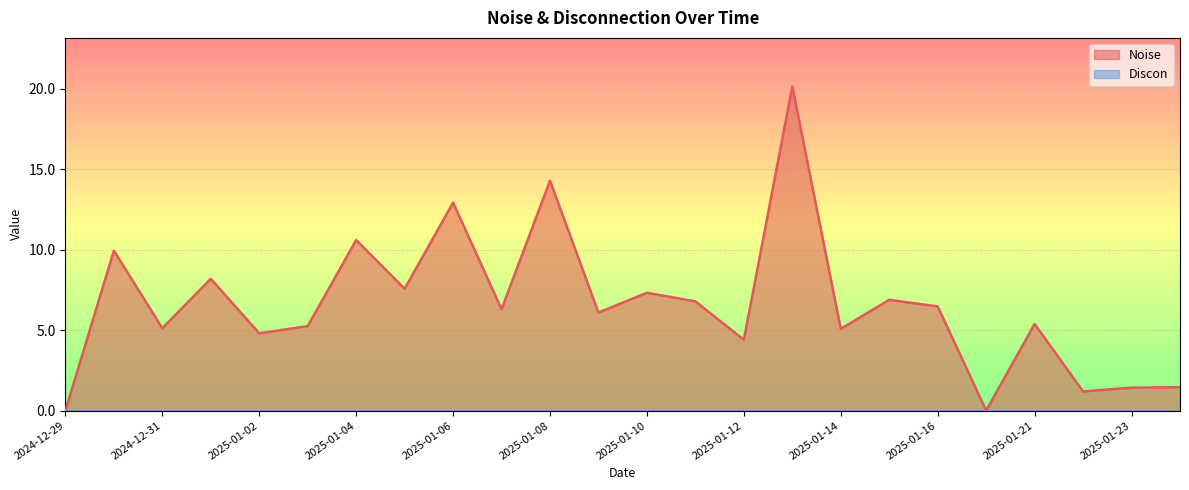

At which label does the data first exceed 6?

2024-12-30